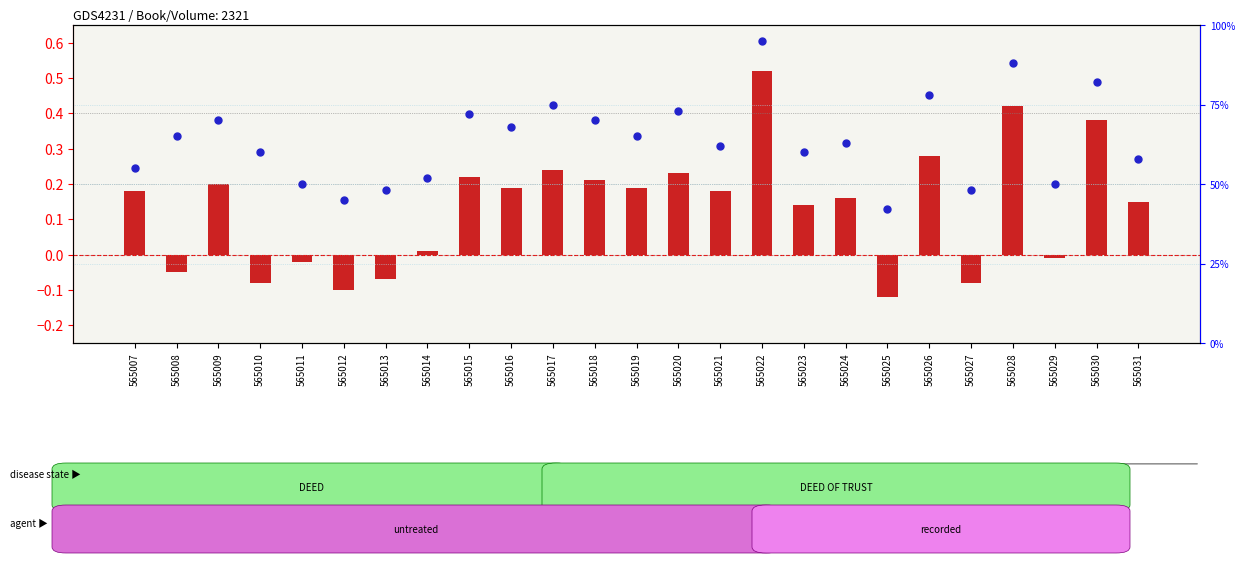

Which series reaches the minimum Y coordinate?

transformed count